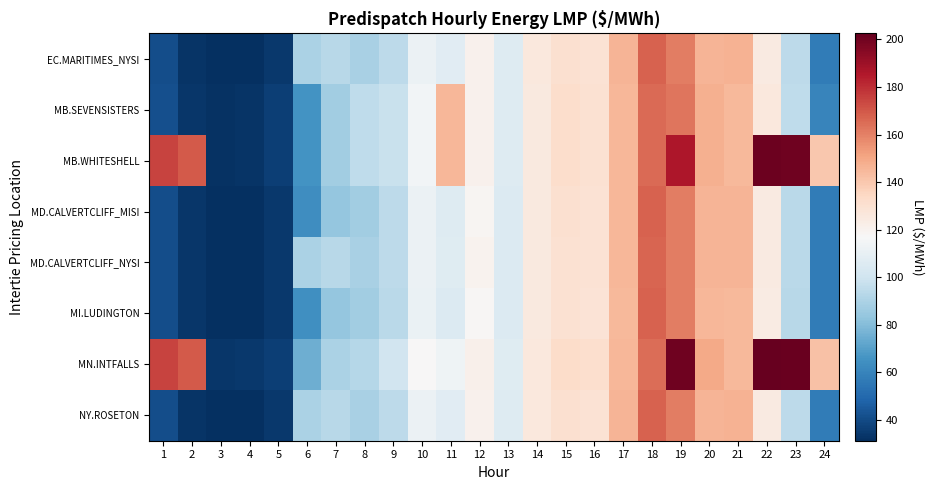

Between 21 and 3, which is larger?

21